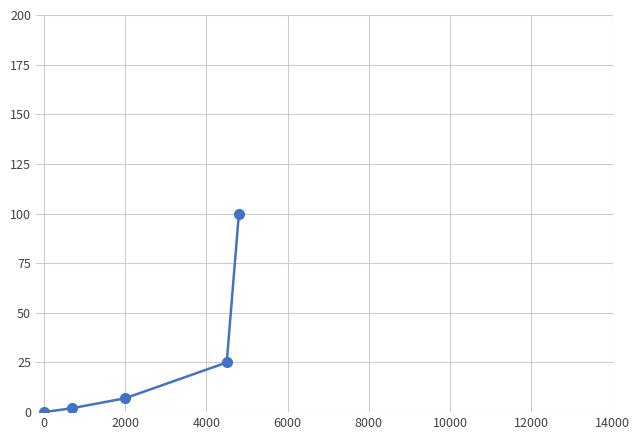

What is the greatest value displayed?

100